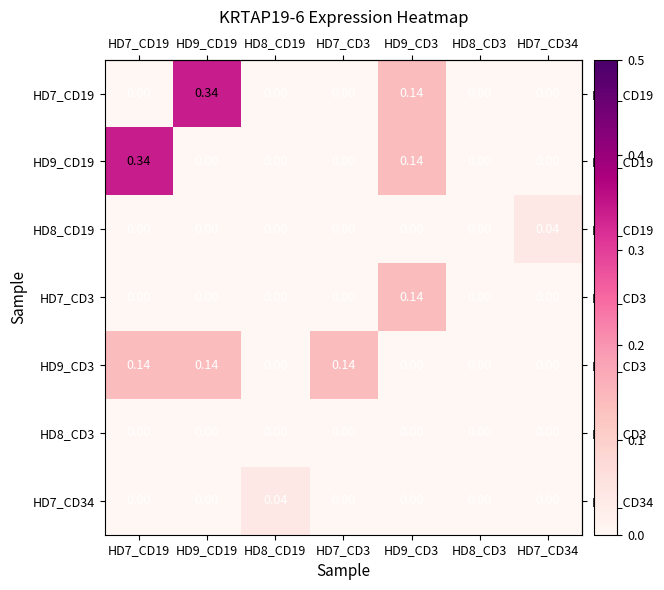

Is the value of HD7_CD34 at HD7_CD34 greater than the value of HD7_CD19 at HD9_CD19?

No